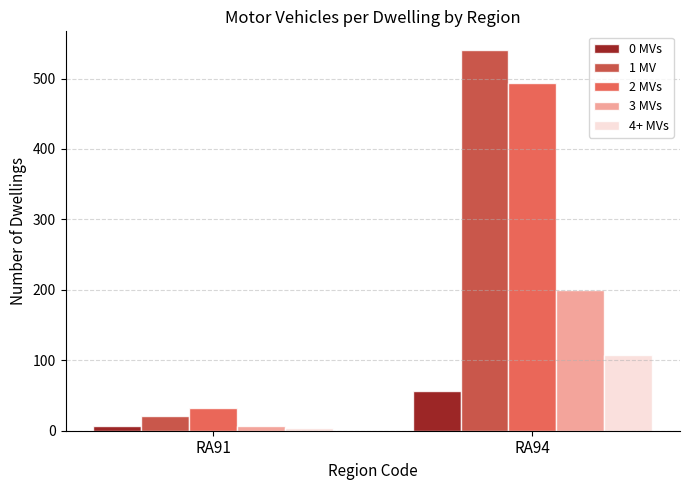

Is the value of 1 MV at RA94 greater than the value of 4+ MVs at RA94?

Yes